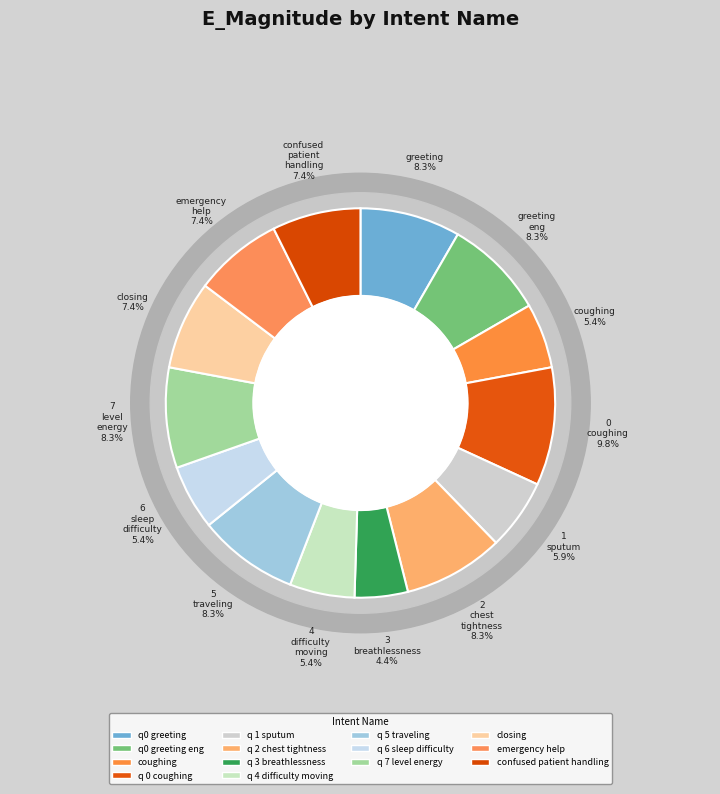

Is there a majority slice in this chart?

No